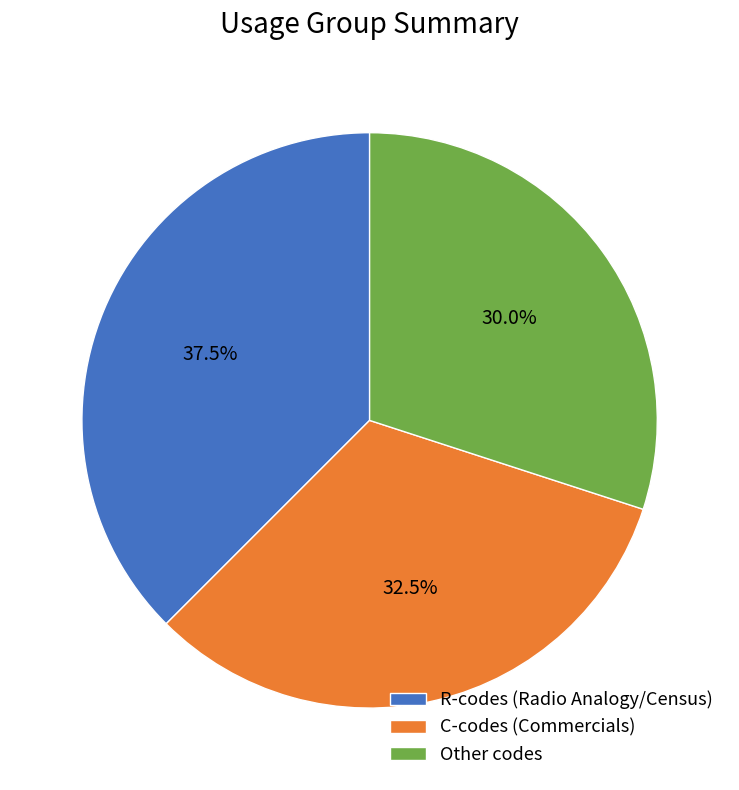

Does any single category account for the majority?

No